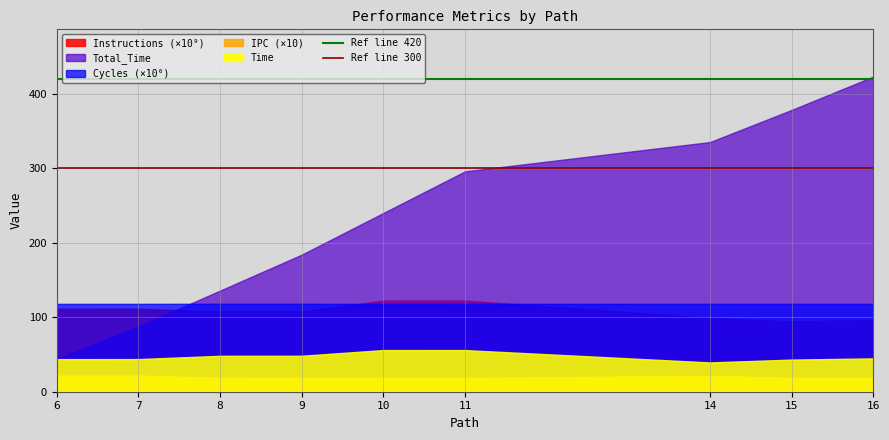

Is it true that Ref line 300 equals 470 at 7?

False